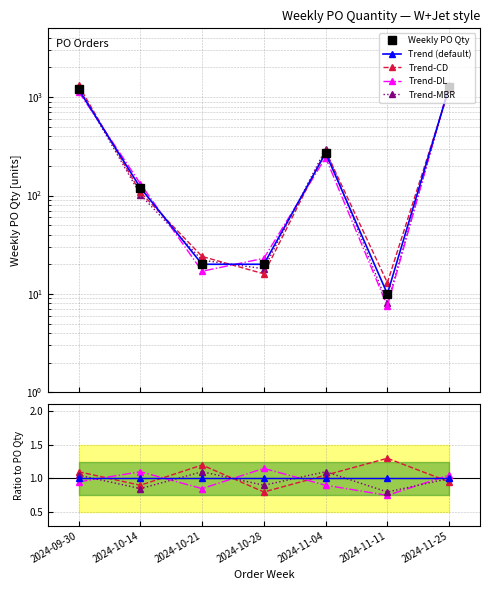

Rank the categories by value from lowest to highest.

2024-11-11, 2024-10-21, 2024-10-28, 2024-10-14, 2024-11-04, 2024-09-30, 2024-11-25